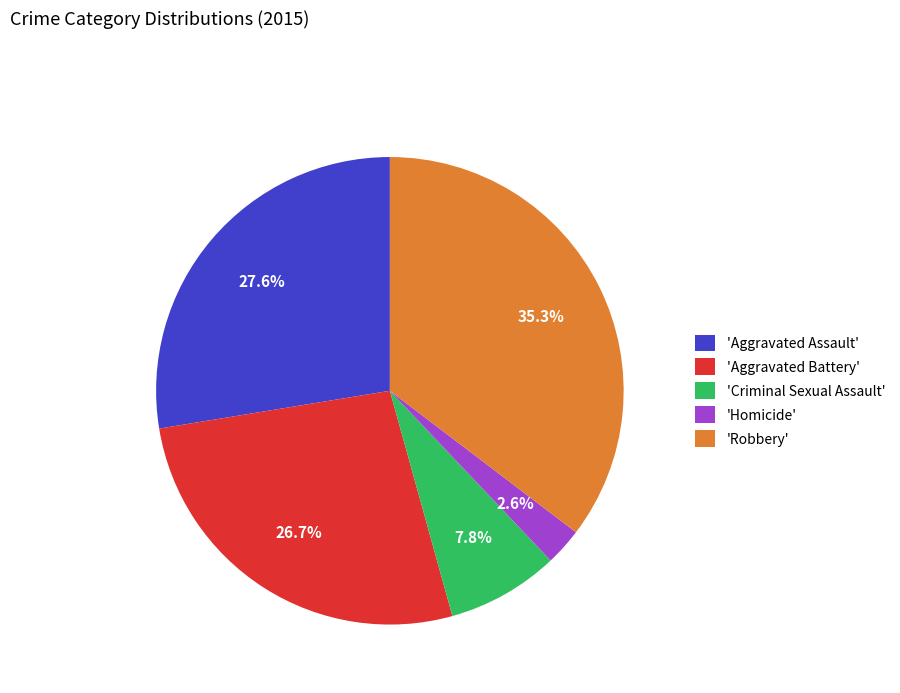

Is there a majority slice in this chart?

No